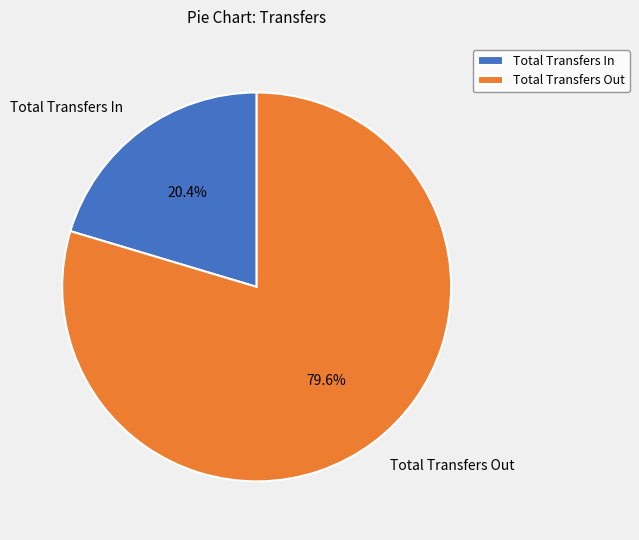

Which has a higher value, Total Transfers In or Total Transfers Out?

Total Transfers Out